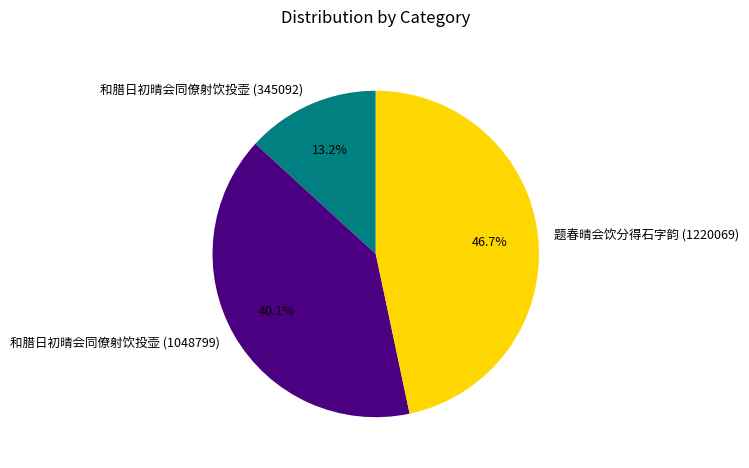

Which has a higher value, 和腊日初晴会同僚射饮投壶 (1048799) or 题春晴会饮分得石字韵 (1220069)?

题春晴会饮分得石字韵 (1220069)